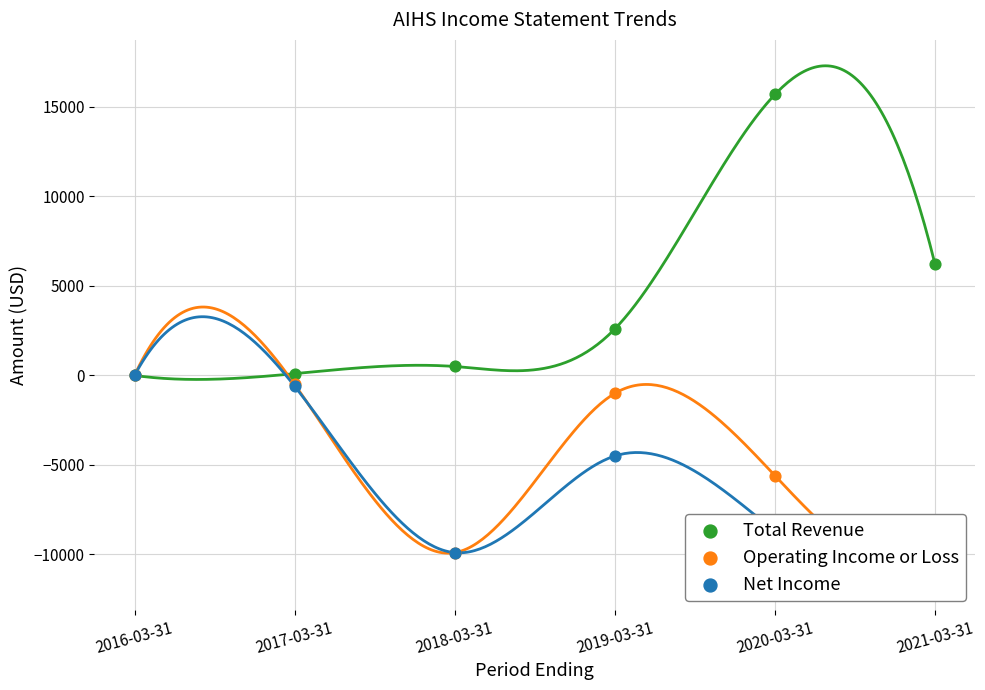

What are all the series names shown in the legend?

Total Revenue, Operating Income or Loss, Net Income